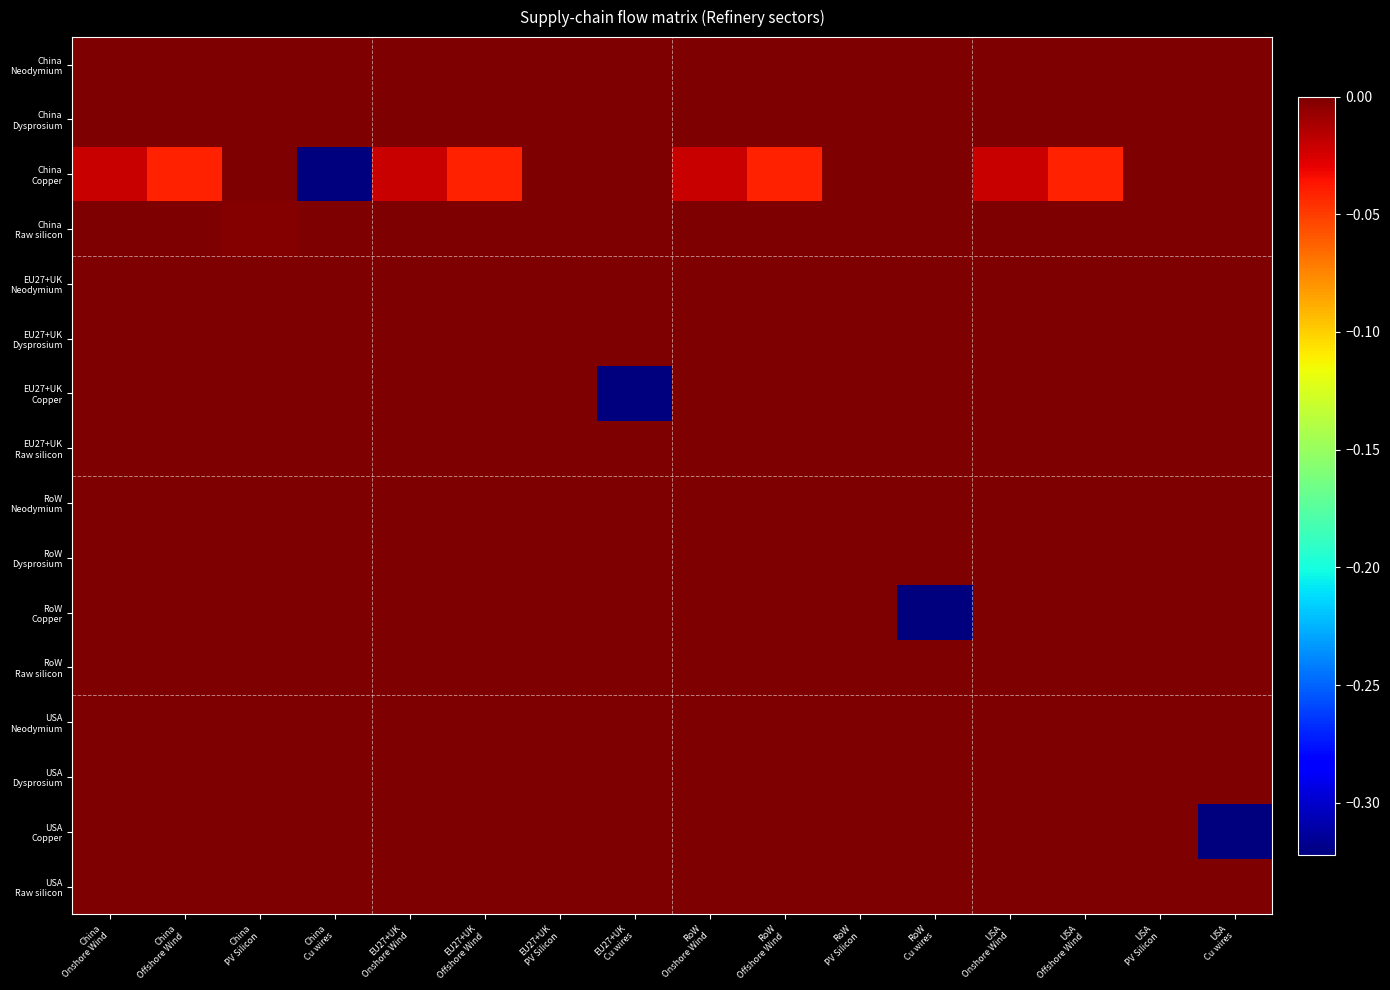

Which series has the largest total across all categories?

China Neodymium